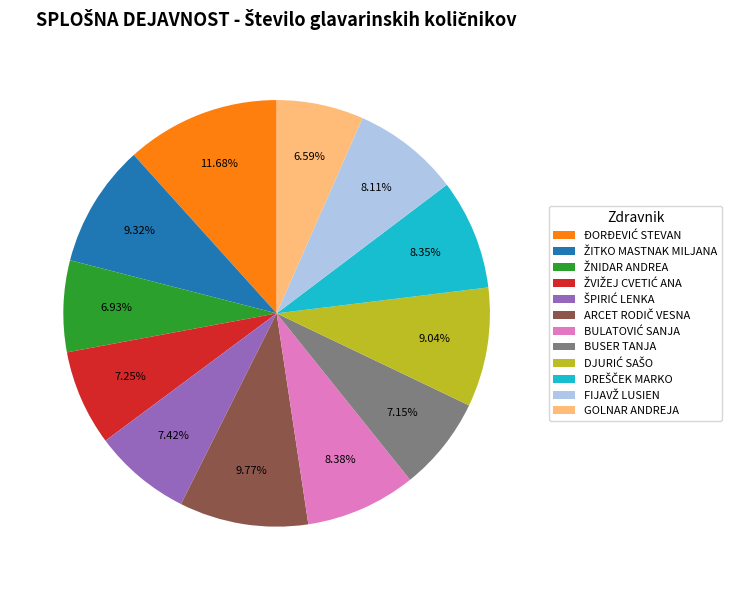

Is there a majority slice in this chart?

No